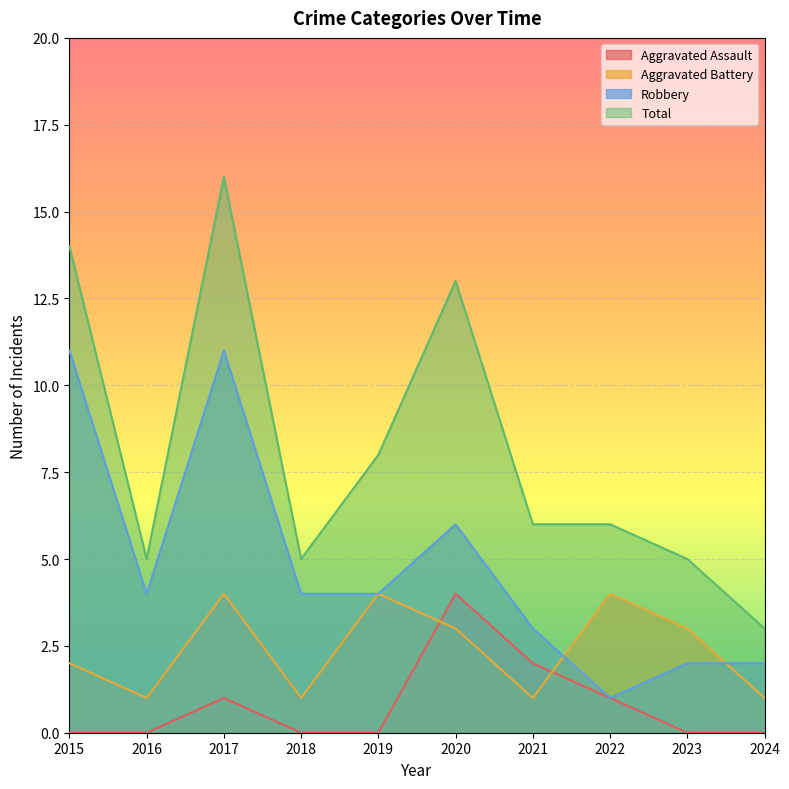

True or false: Aggravated Battery has a value of 4 at 2022.

True